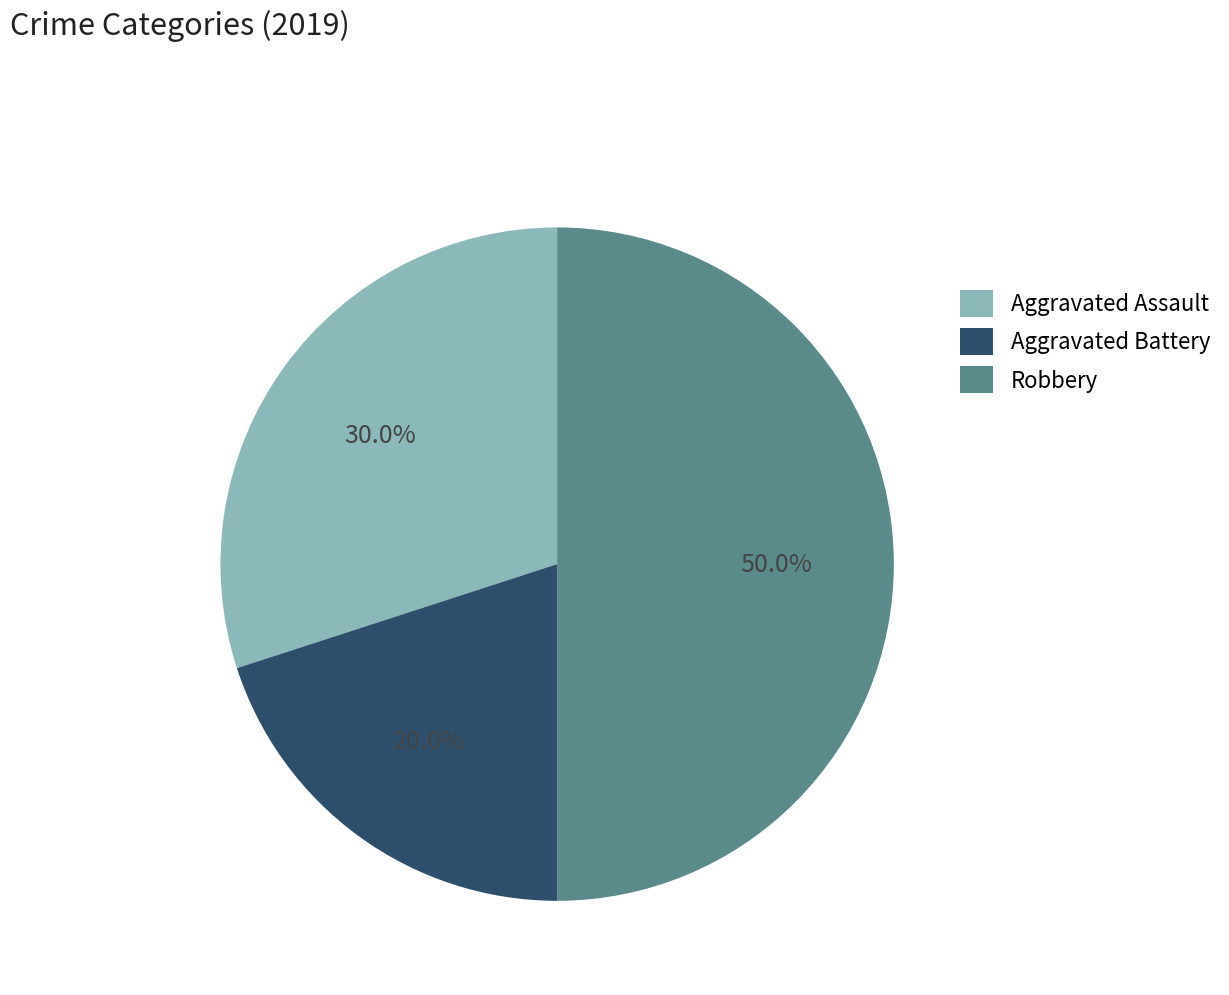

To the nearest percent, what is the combined percentage of Robbery and Aggravated Battery?

70%